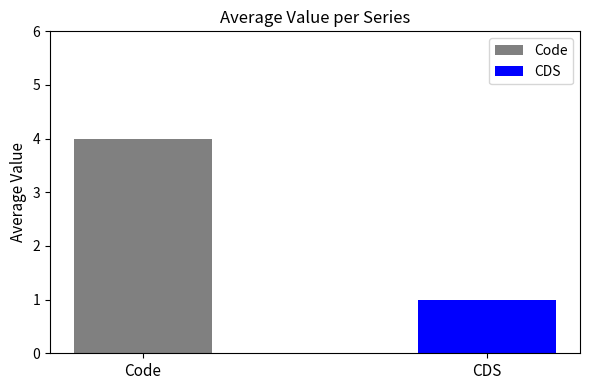

Which series has the widest spread of values?

Code